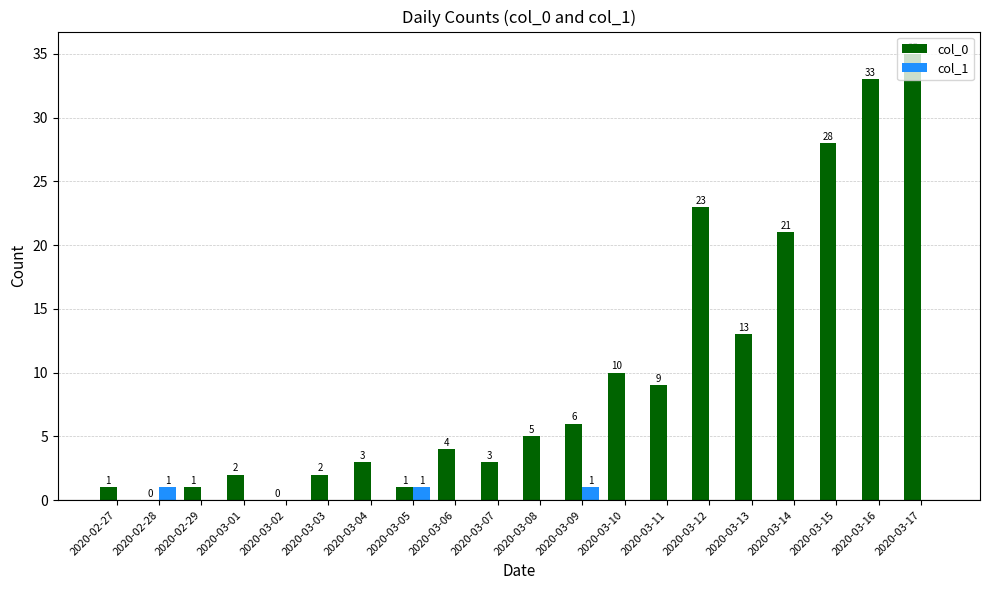

The col_0 series shows 35 at 2020-03-17. True or false?

True